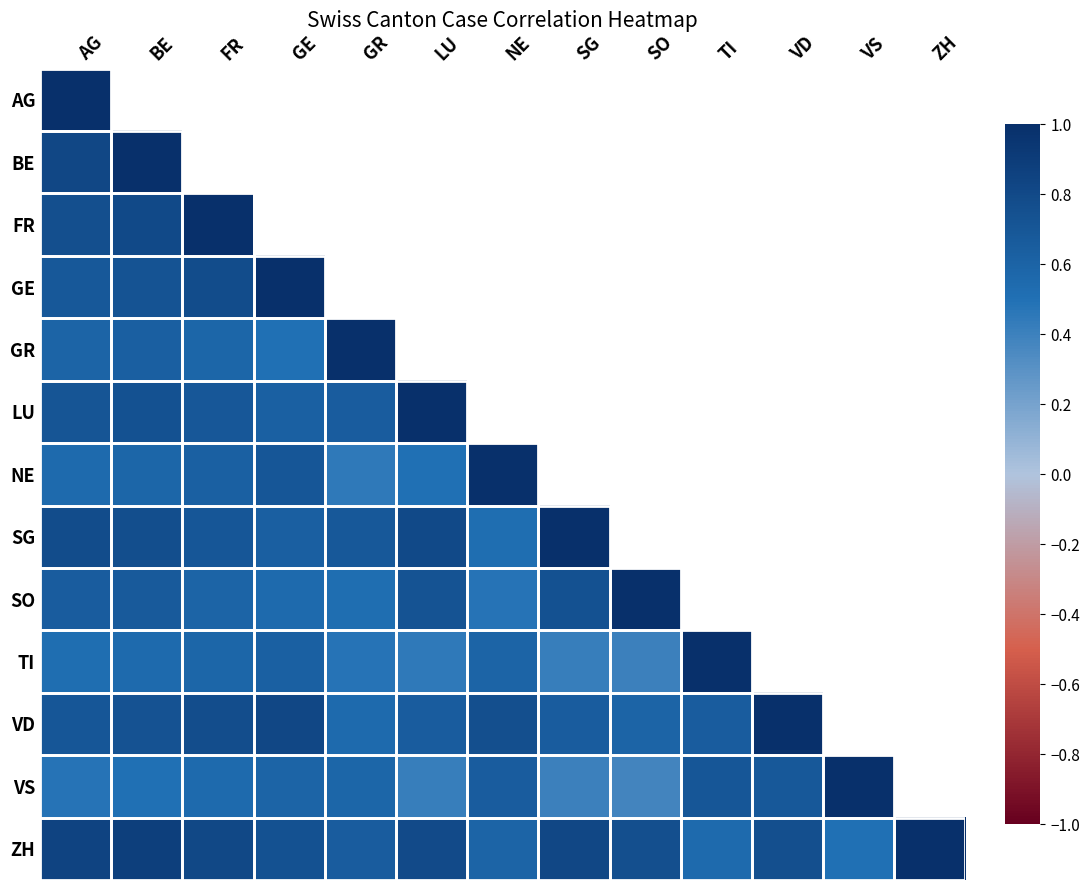

The GE series shows 0.2 at BE. True or false?

False